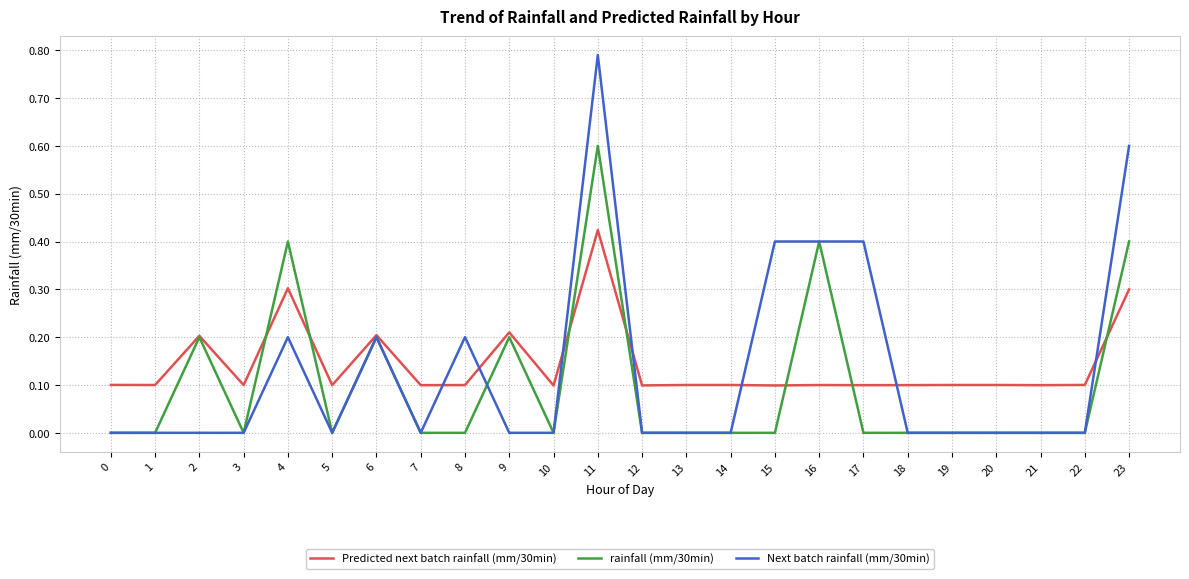

List the series in order of their peak value, highest first.

Next batch rainfall (mm/30min), rainfall (mm/30min), Predicted next batch rainfall (mm/30min)